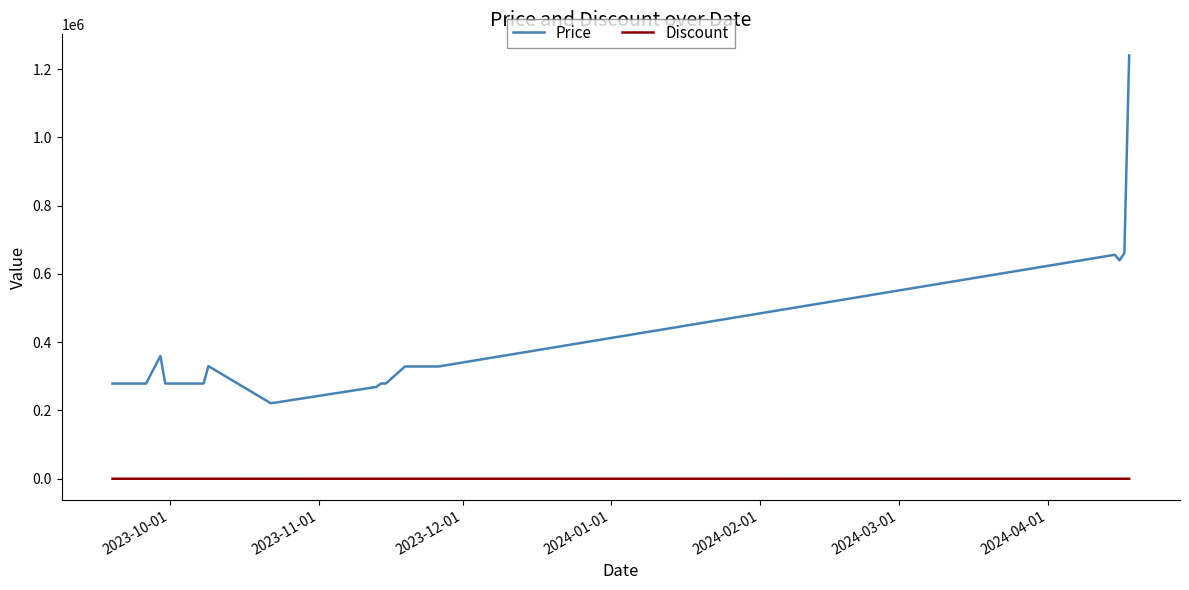

True or false: Price and Discount intersect in this chart.

False